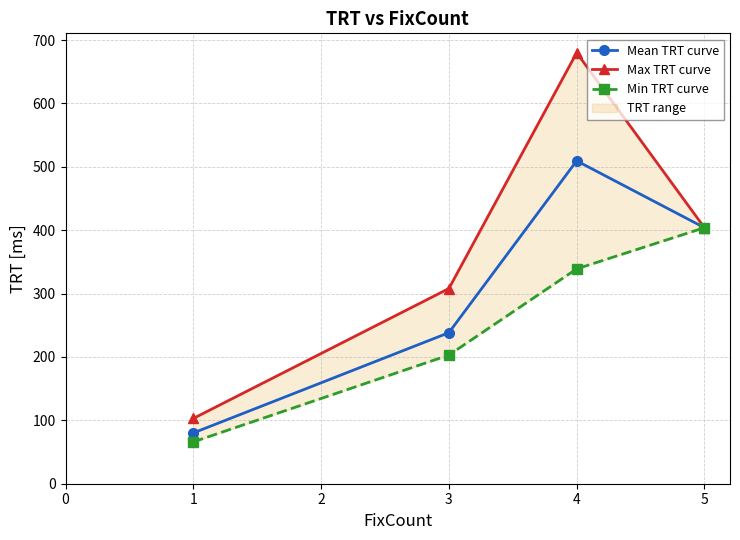

What is the greatest value displayed?

680.0